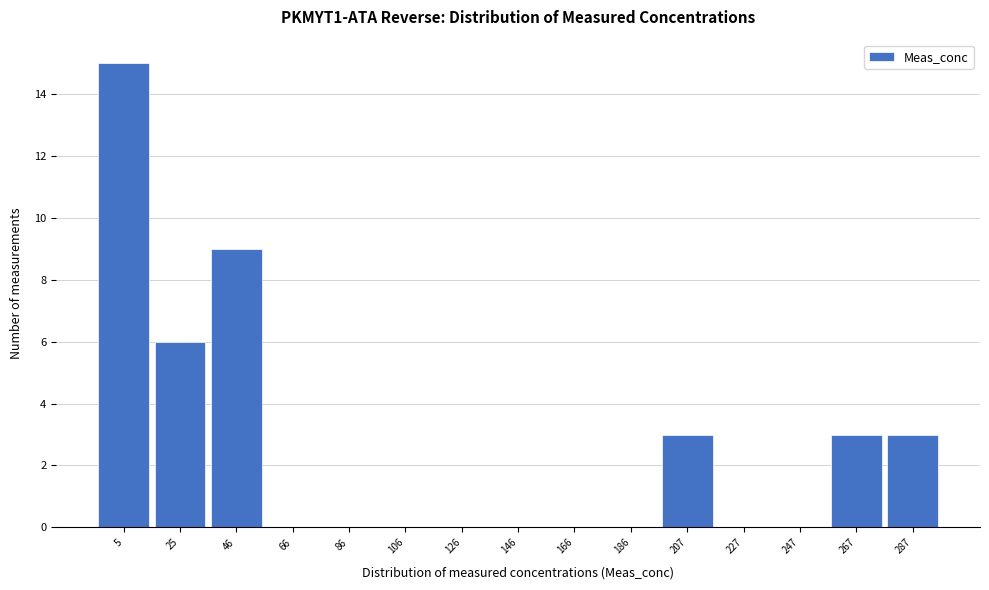

Reading left to right, list all the values displayed in this chart.

5=15	25=6	46=9	66=0	86=0	106=0	126=0	146=0	166=0	186=0	207=3	227=0	247=0	267=3	287=3